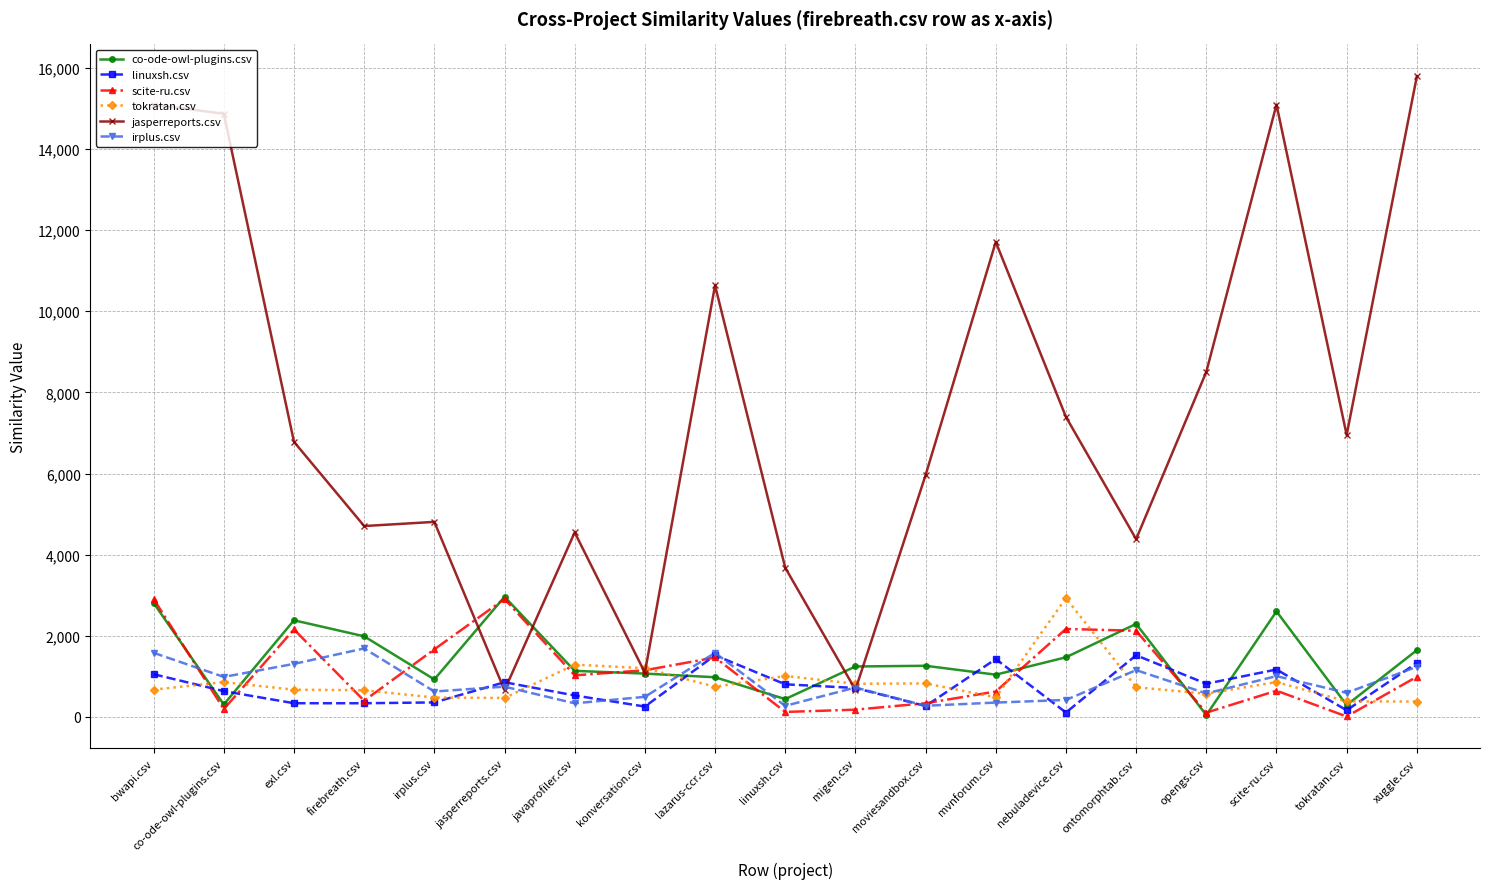

What is the difference between the maximum and minimum values in the jasperreports.csv series?

15134.0